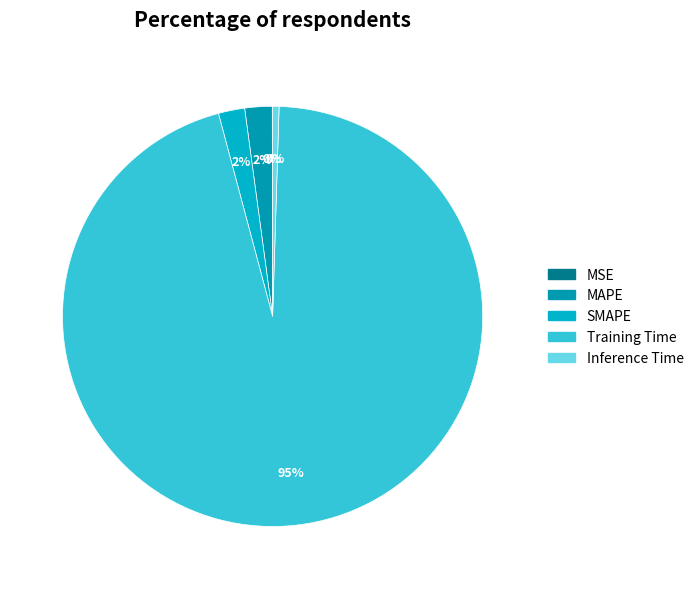

True or false: MAPE accounts for 16% of the total.

False